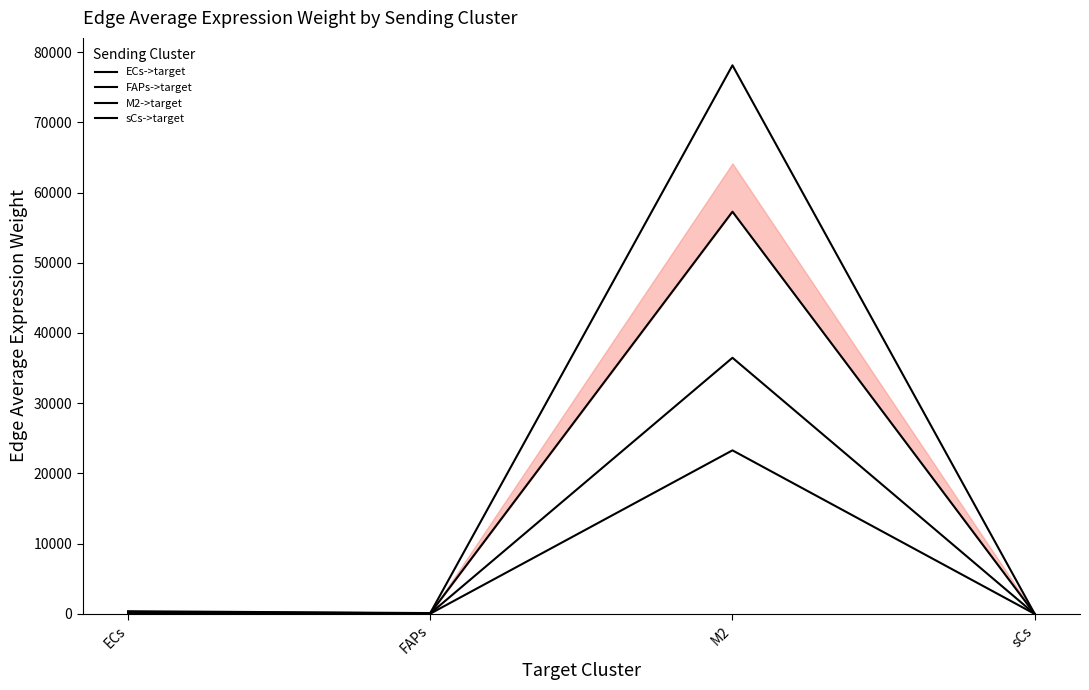

At which category is the sum across all series the highest?

M2